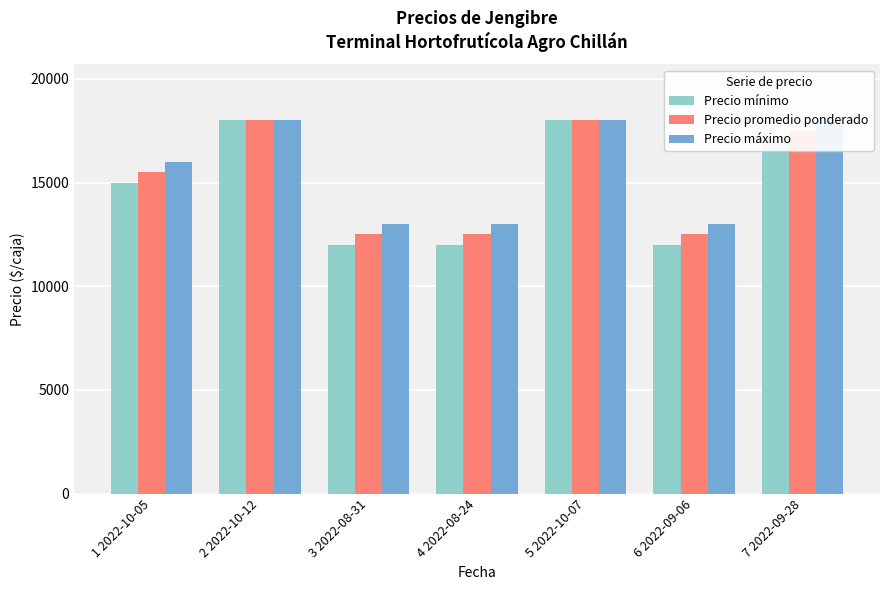

Reading right to left, transcribe all the data shown in this chart.

Precio mínimo: 7 2022-09-28=17000	6 2022-09-06=12000	5 2022-10-07=18000	4 2022-08-24=12000	3 2022-08-31=12000	2 2022-10-12=18000	1 2022-10-05=15000
Precio promedio ponderado: 7 2022-09-28=17500	6 2022-09-06=12500	5 2022-10-07=18000	4 2022-08-24=12500	3 2022-08-31=12500	2 2022-10-12=18000	1 2022-10-05=15500
Precio máximo: 7 2022-09-28=18000	6 2022-09-06=13000	5 2022-10-07=18000	4 2022-08-24=13000	3 2022-08-31=13000	2 2022-10-12=18000	1 2022-10-05=16000